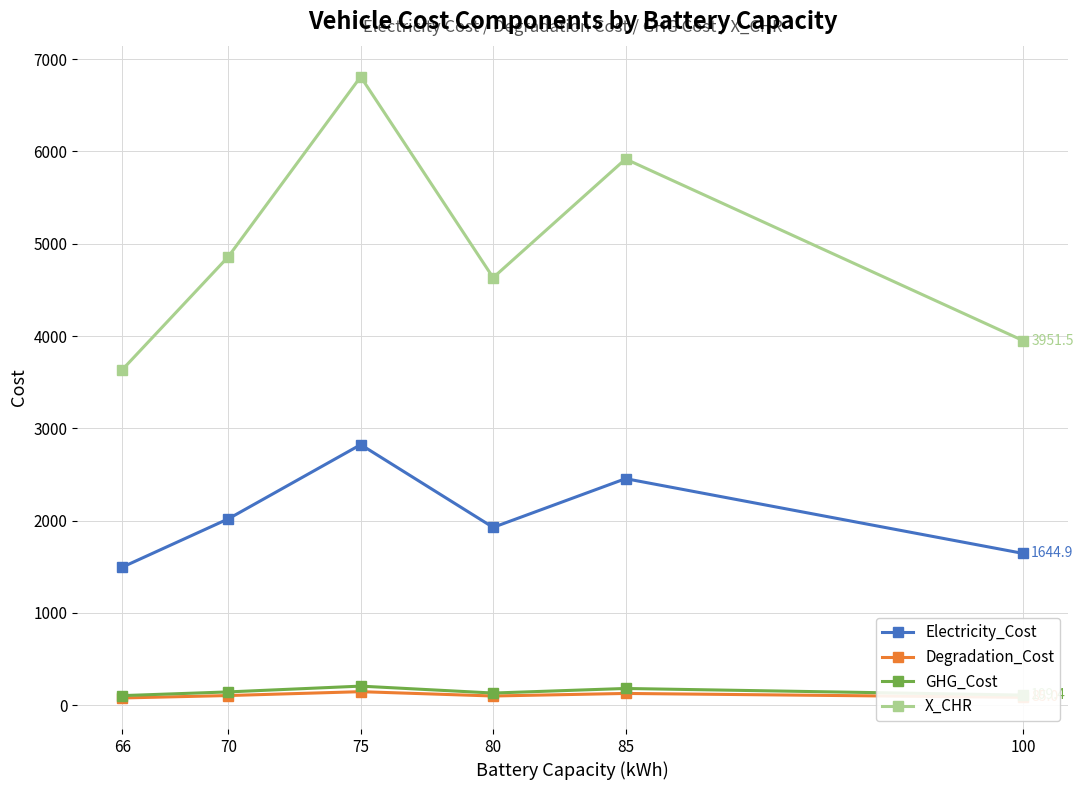

What is the average value of the X_CHR series?

4967.8